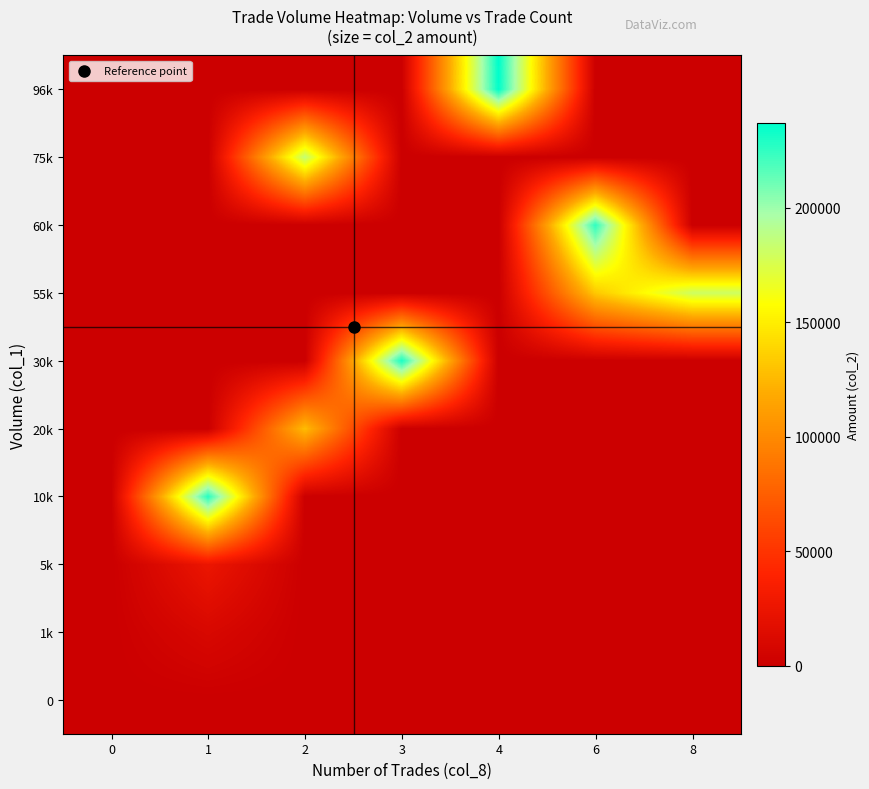

At 4, list the series in order from smallest to largest.

0, 1k, 5k, 10k, 20k, 30k, 55k, 60k, 75k, 96k